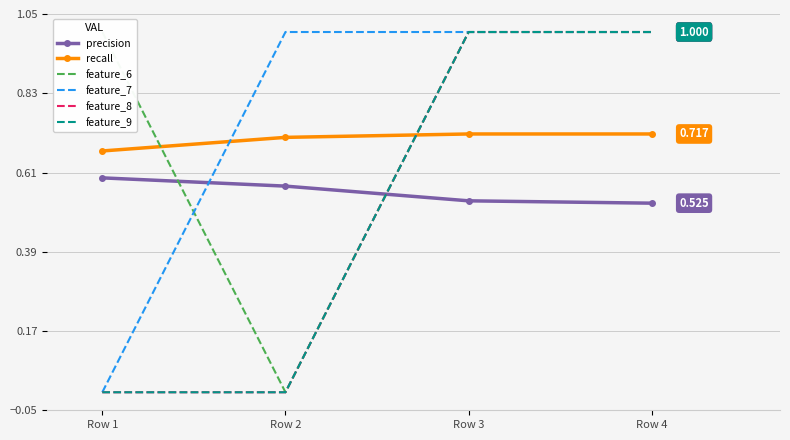

What is the value of the recall point at the 1st from the left?

0.7